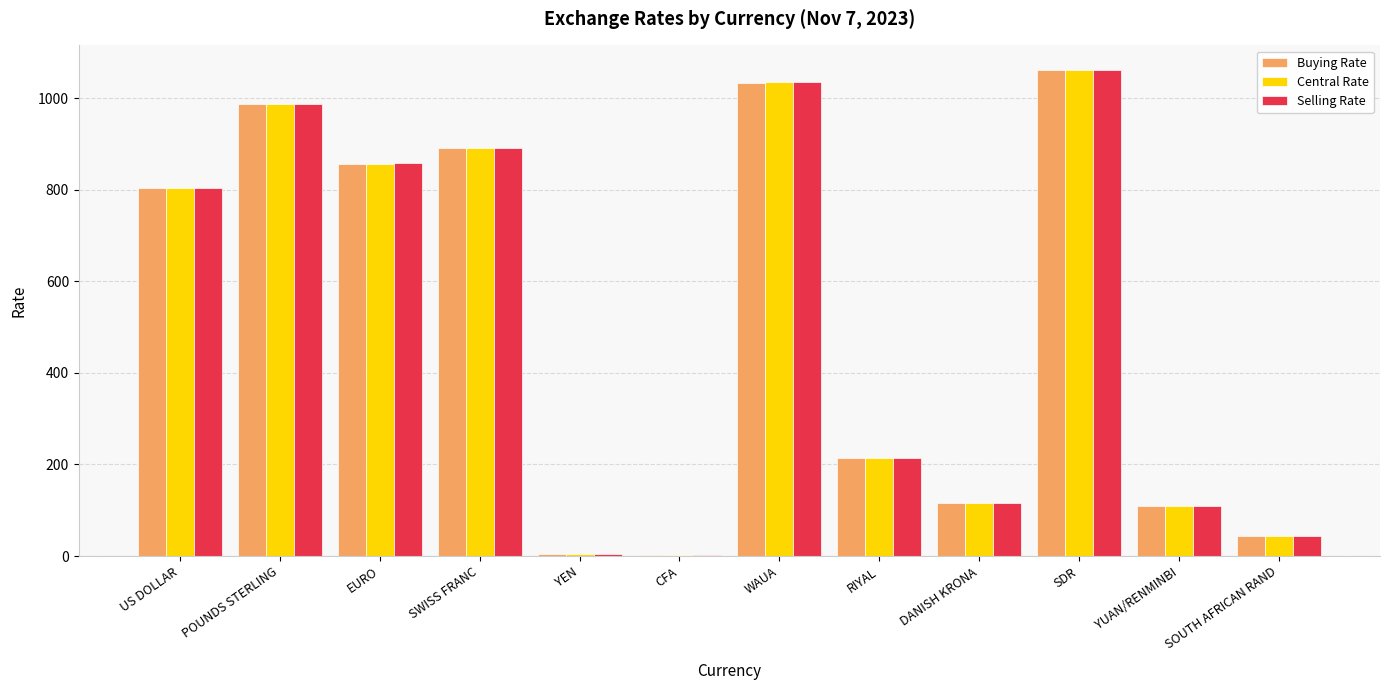

What is the total value across all series at EURO?

2571.9